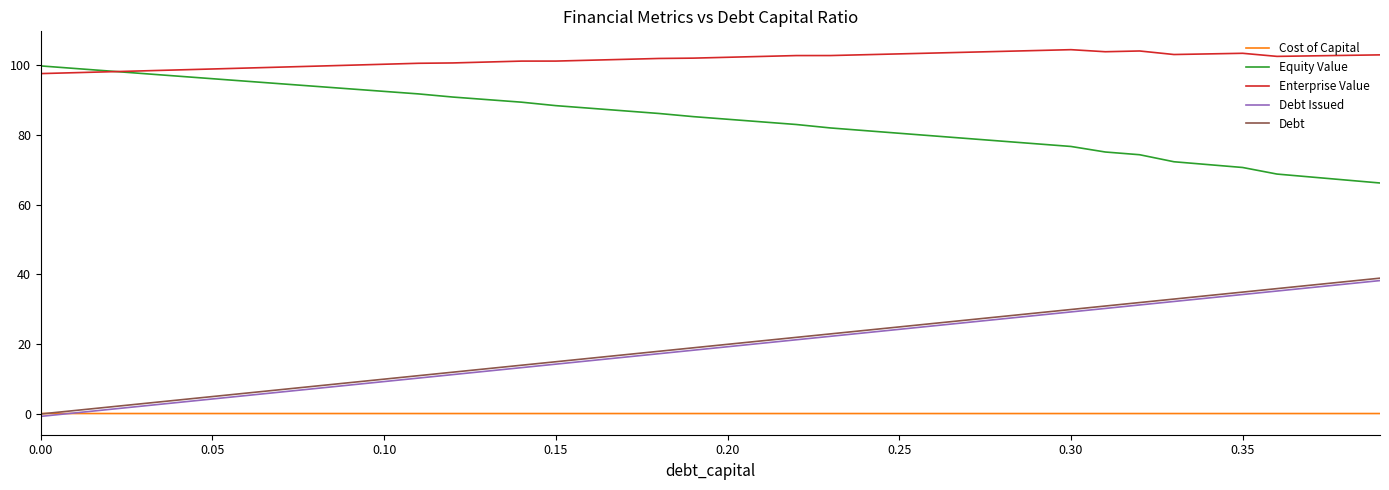

What is the difference between the maximum and second lowest values in the Enterprise Value series?

6.6